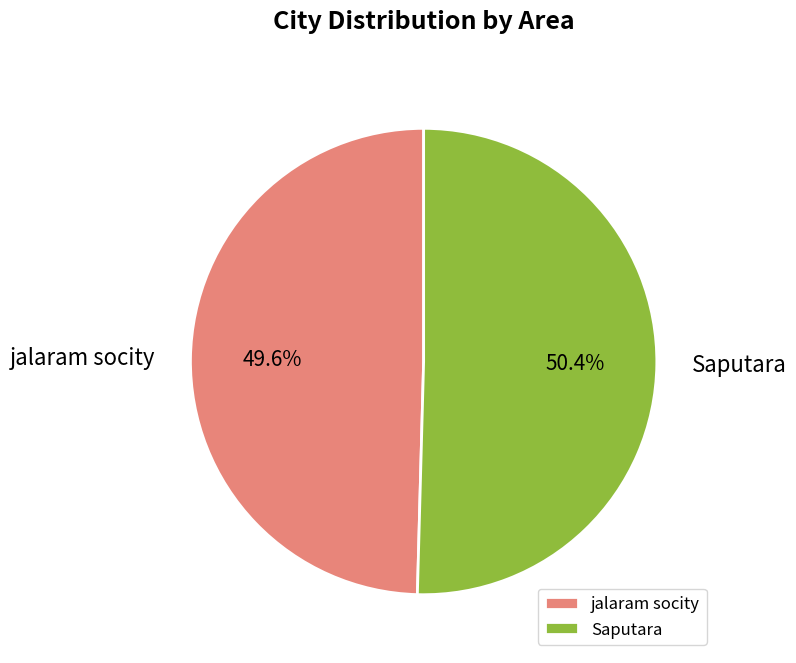

What is the smallest slice in the pie chart?

jalaram socity